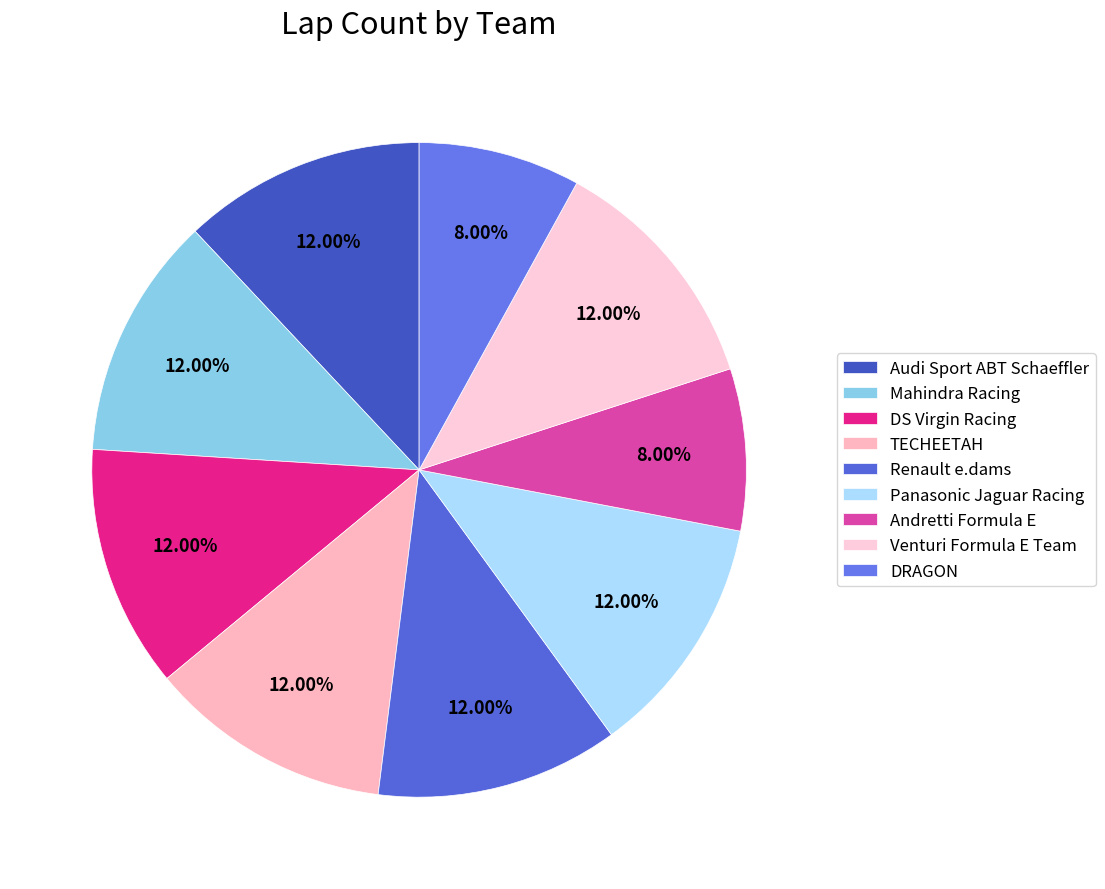

True or false: DRAGON accounts for 1% of the total.

False